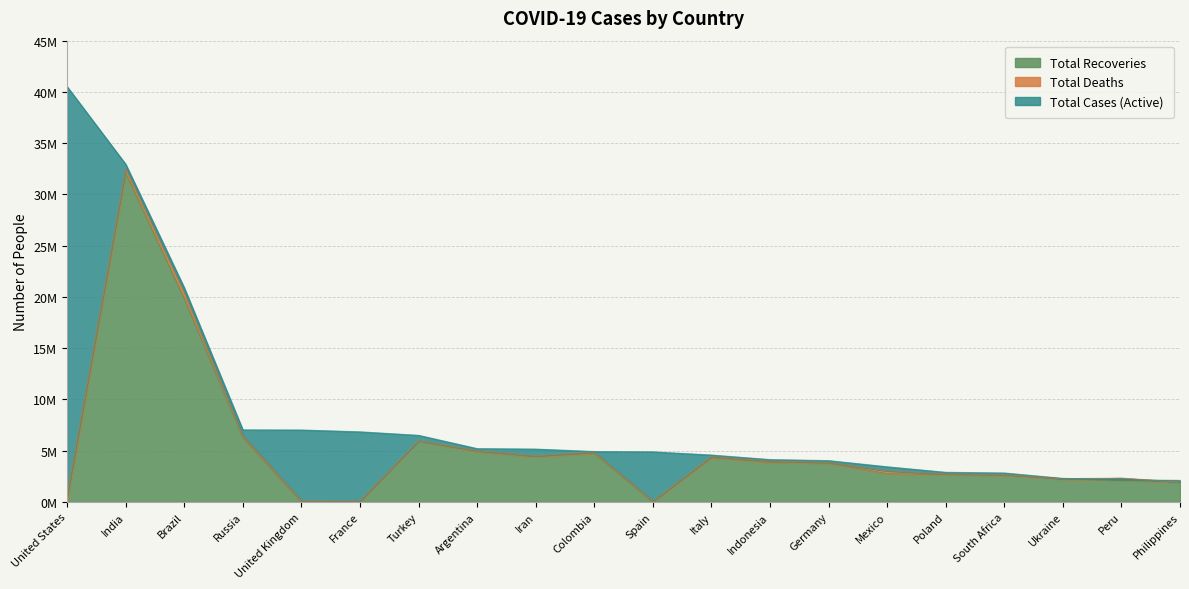

What is the sum of the Total Recoveries values at South Africa and Colombia?

7349687